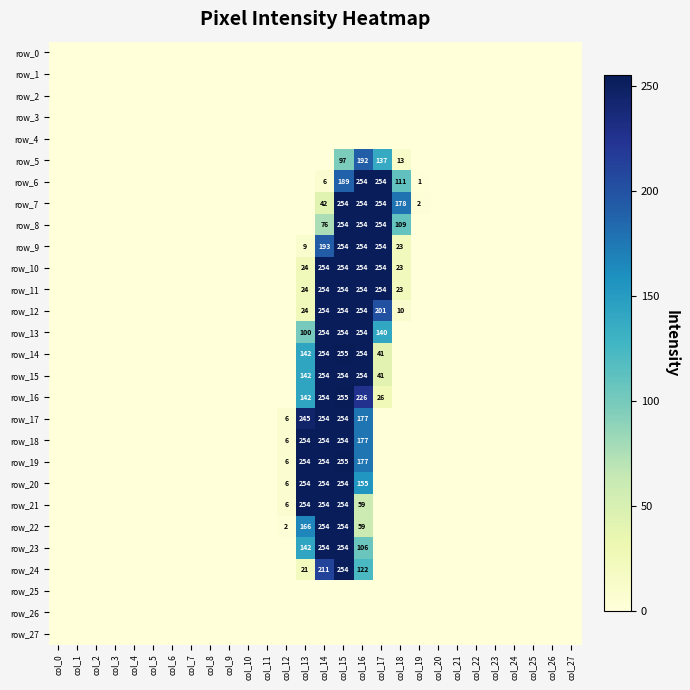

What is the difference between the second highest and second lowest values in the row_20 series?

254